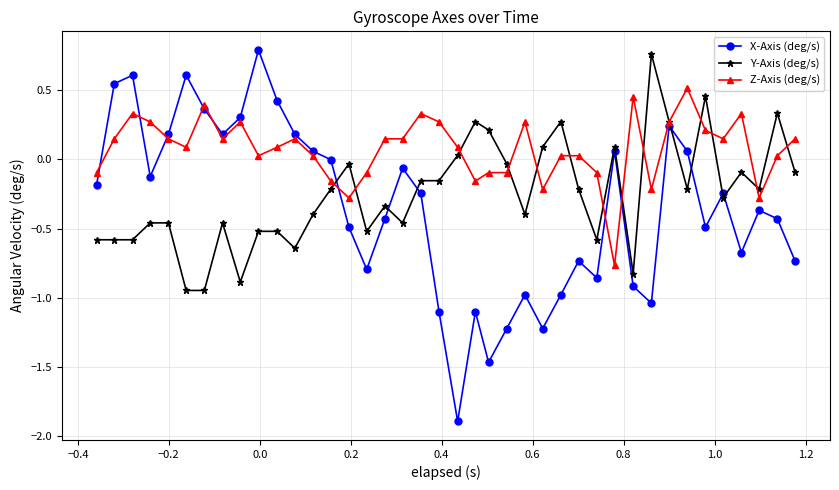

What is the smallest value displayed?

-1.9